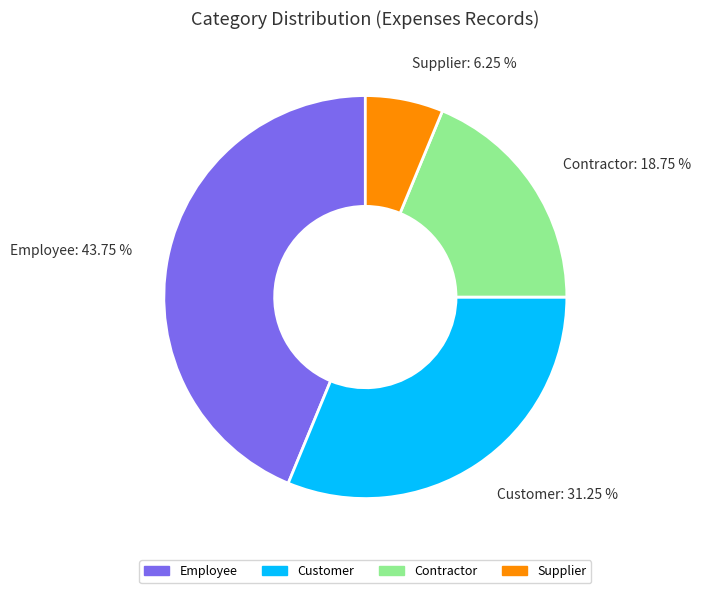

Is there a majority slice in this chart?

No